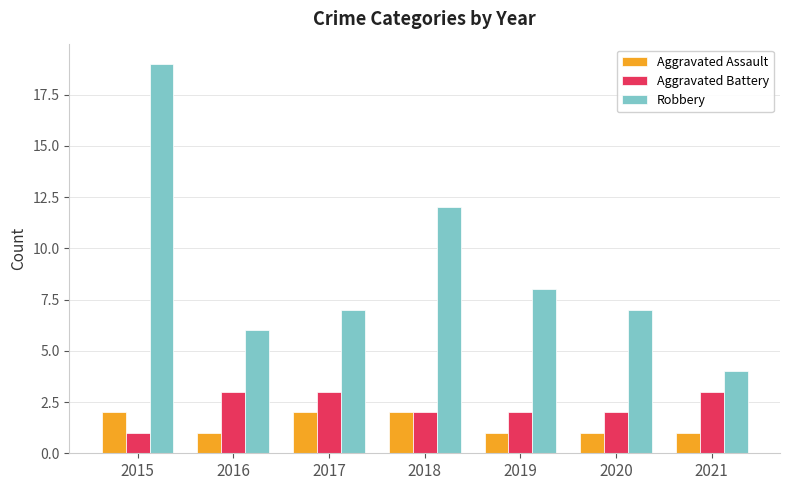

What is the difference between the second highest and second lowest values in the Robbery series?

6